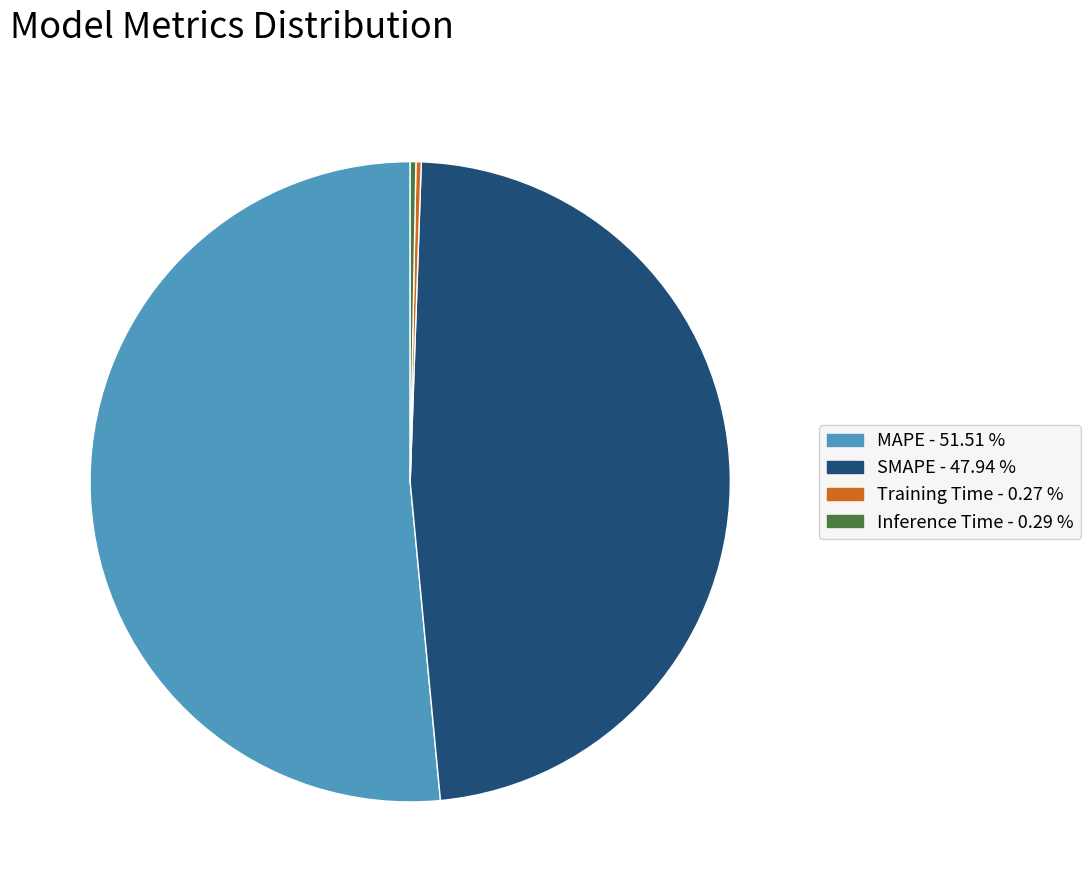

Is it true that MAPE is 43% of the pie?

False